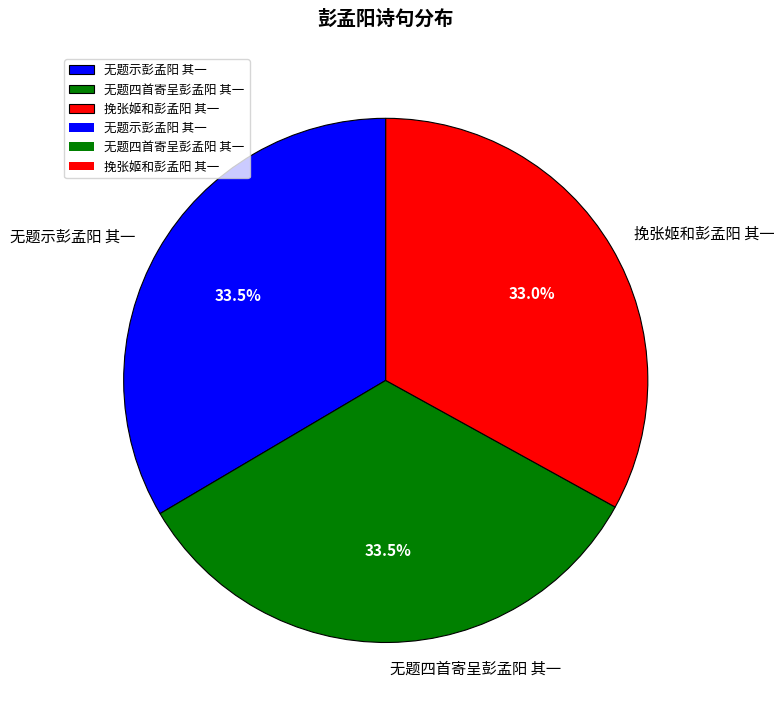

How many slices are in this pie chart?

3